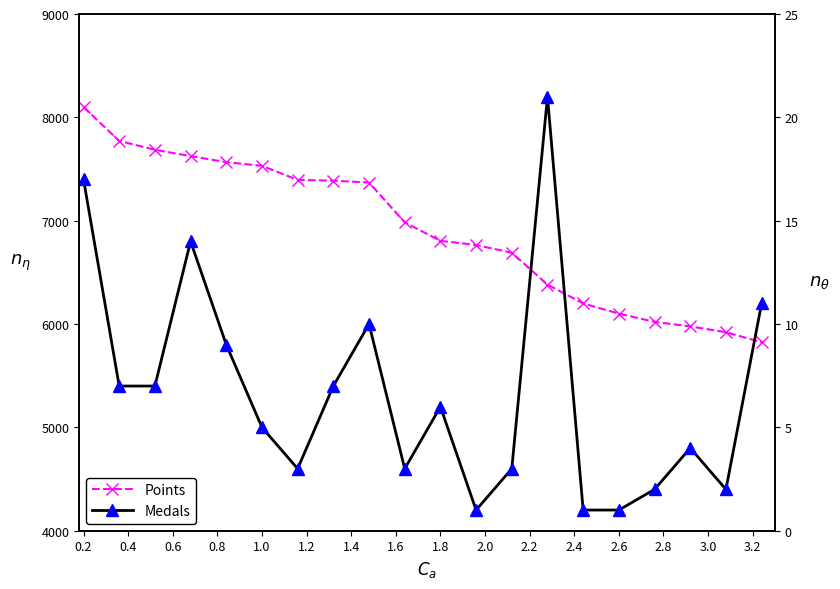

Between 0.2 and 1.4, which series saw the biggest shift?

Points